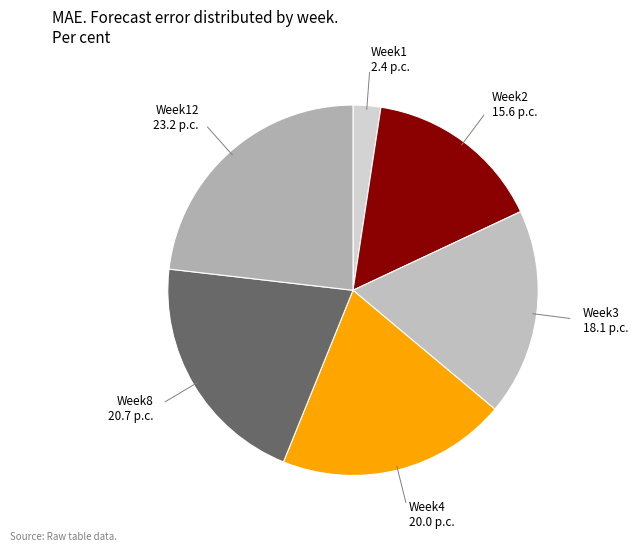

What is the ratio of the value at Week12 to the value at Week8?

1.1